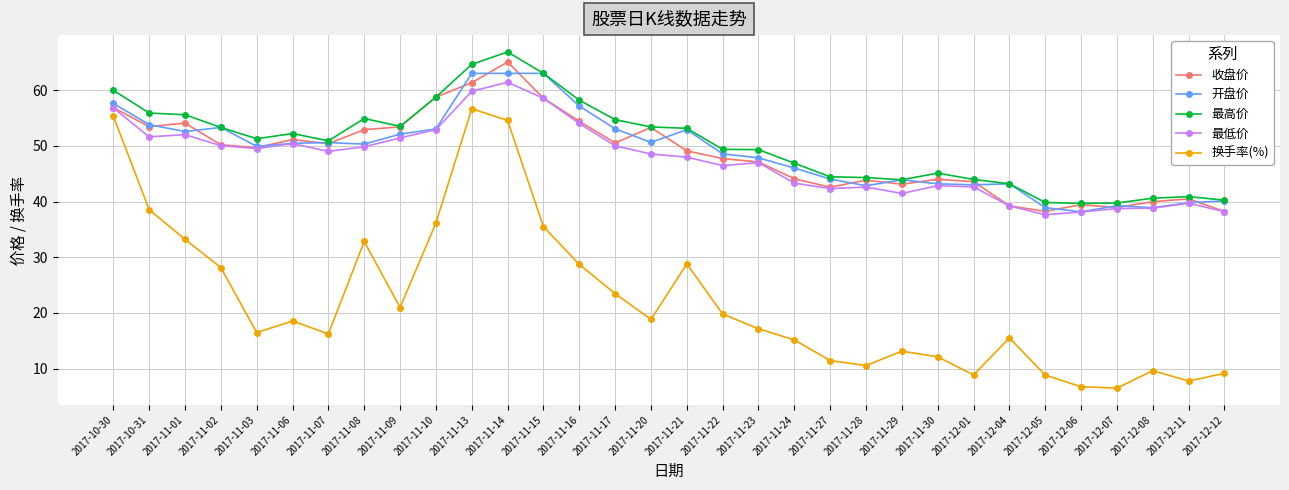

Is it true that 最低价 equals 22.4 at 2017-11-30?

False